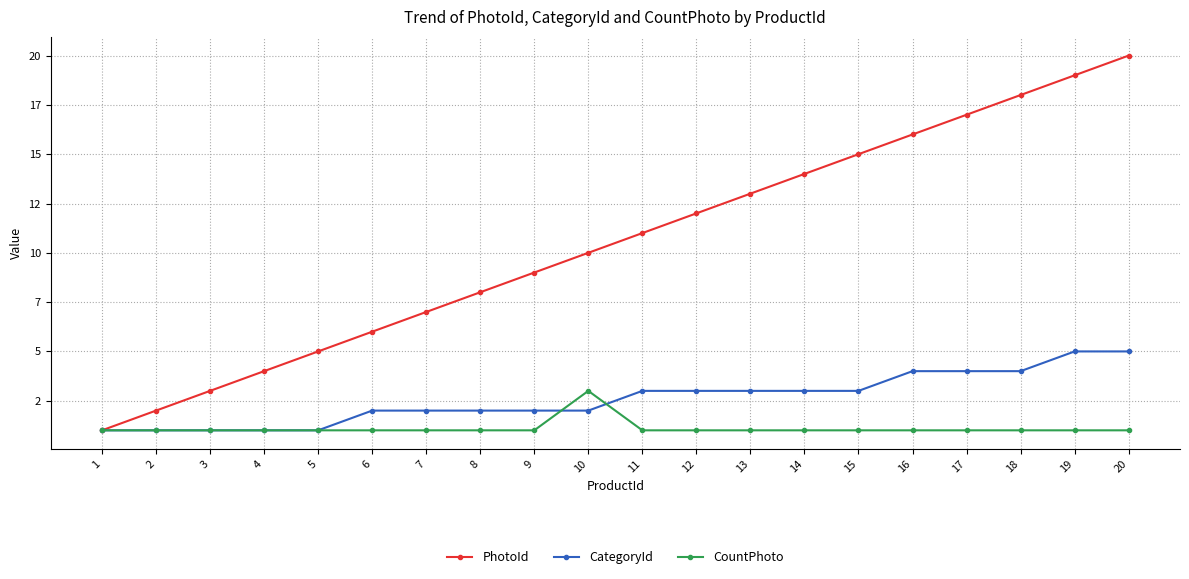

True or false: CountPhoto and PhotoId cross at least once.

False